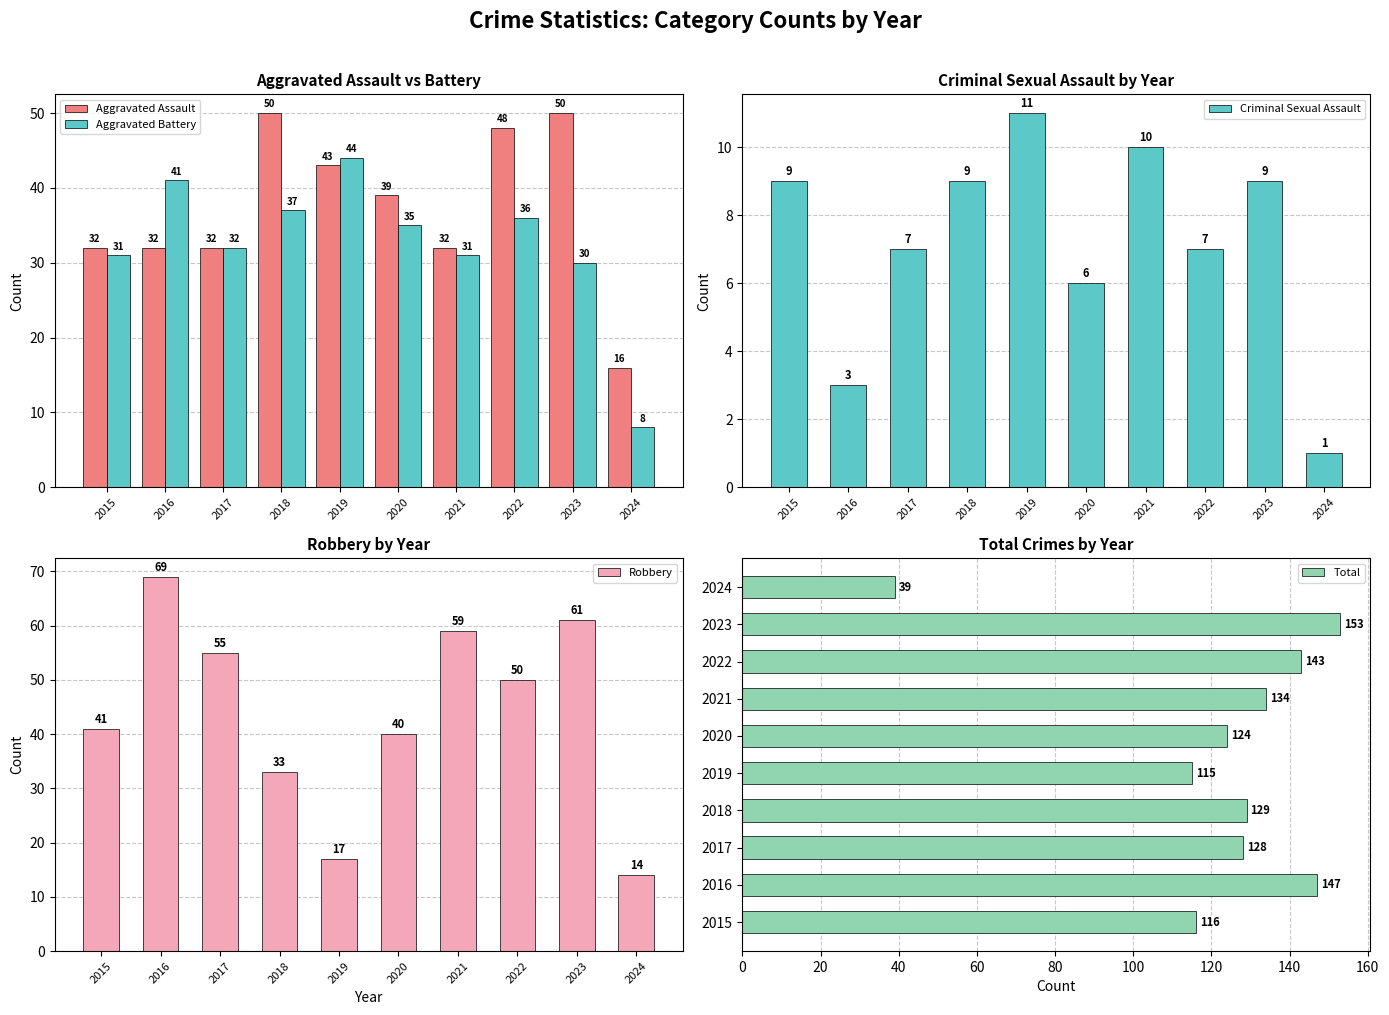

What is the difference between the second highest and minimum values in the Total series?

108